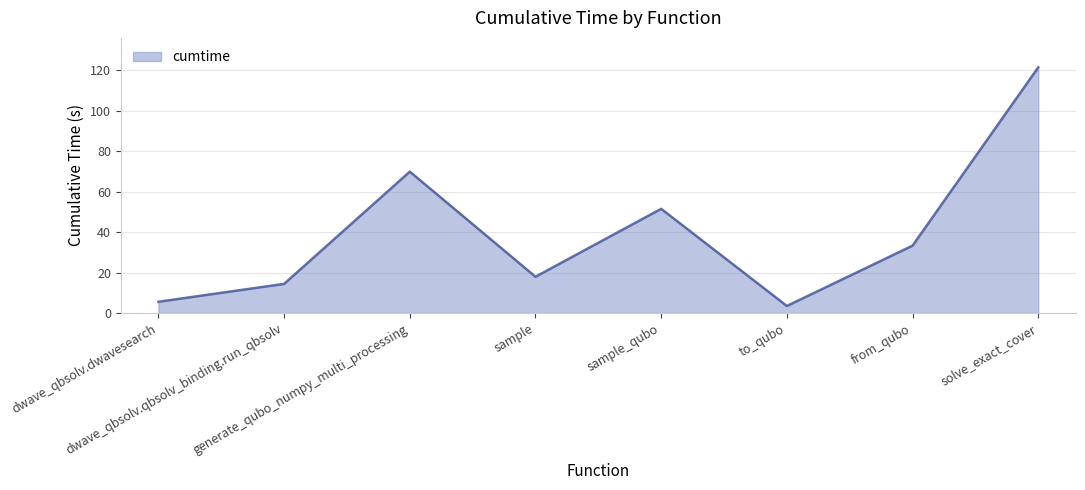

Read the value at generate_qubo_numpy_multi_processing.

69.9